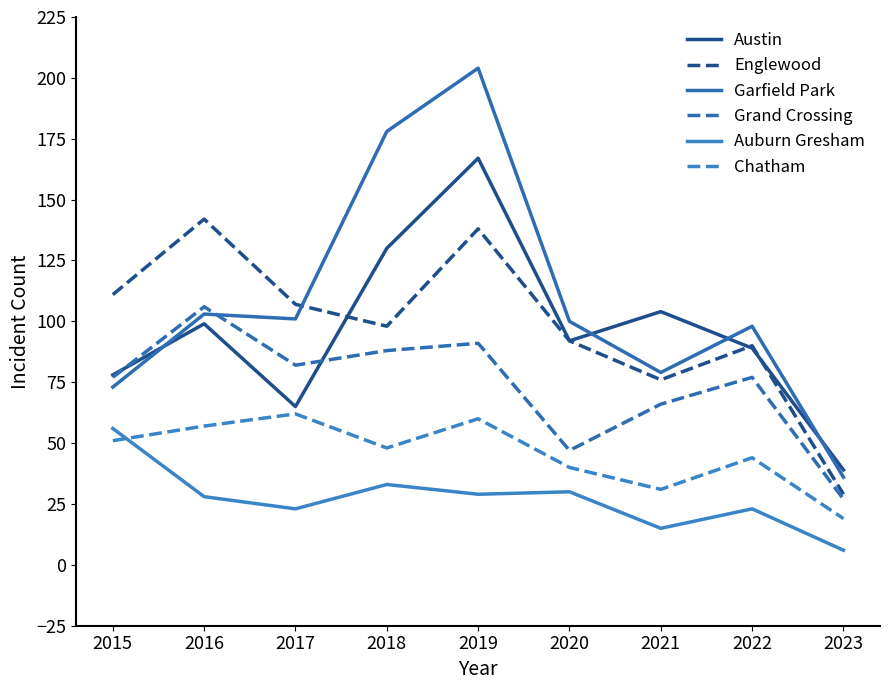

Reading right to left, transcribe all the data shown in this chart.

Austin: 2023=39	2022=89	2021=104	2020=92	2019=167	2018=130	2017=65	2016=99	2015=78
Englewood: 2023=29	2022=90	2021=76	2020=92	2019=138	2018=98	2017=107	2016=142	2015=111
Garfield Park: 2023=36	2022=98	2021=79	2020=100	2019=204	2018=178	2017=101	2016=103	2015=73
Grand Crossing: 2023=27	2022=77	2021=66	2020=47	2019=91	2018=88	2017=82	2016=106	2015=77
Auburn Gresham: 2023=6	2022=23	2021=15	2020=30	2019=29	2018=33	2017=23	2016=28	2015=56
Chatham: 2023=19	2022=44	2021=31	2020=40	2019=60	2018=48	2017=62	2016=57	2015=51